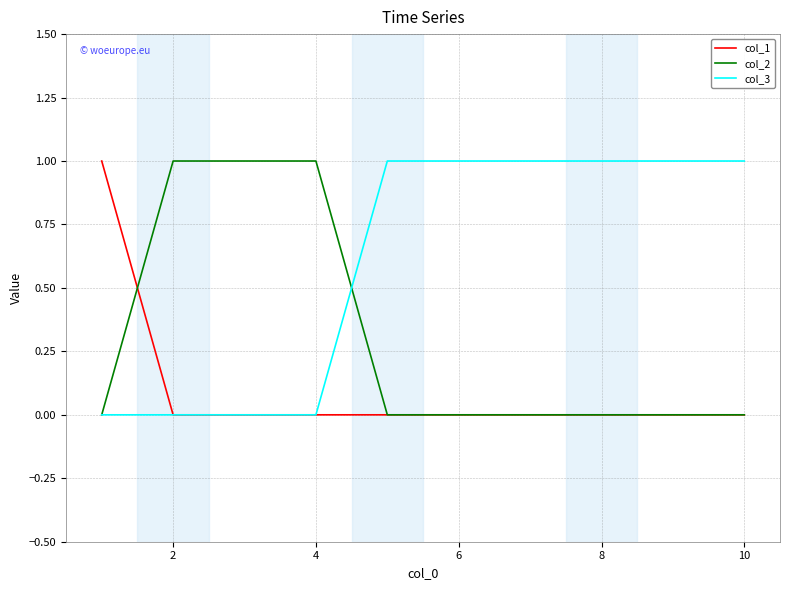

Which series has the largest total across all categories?

col_3